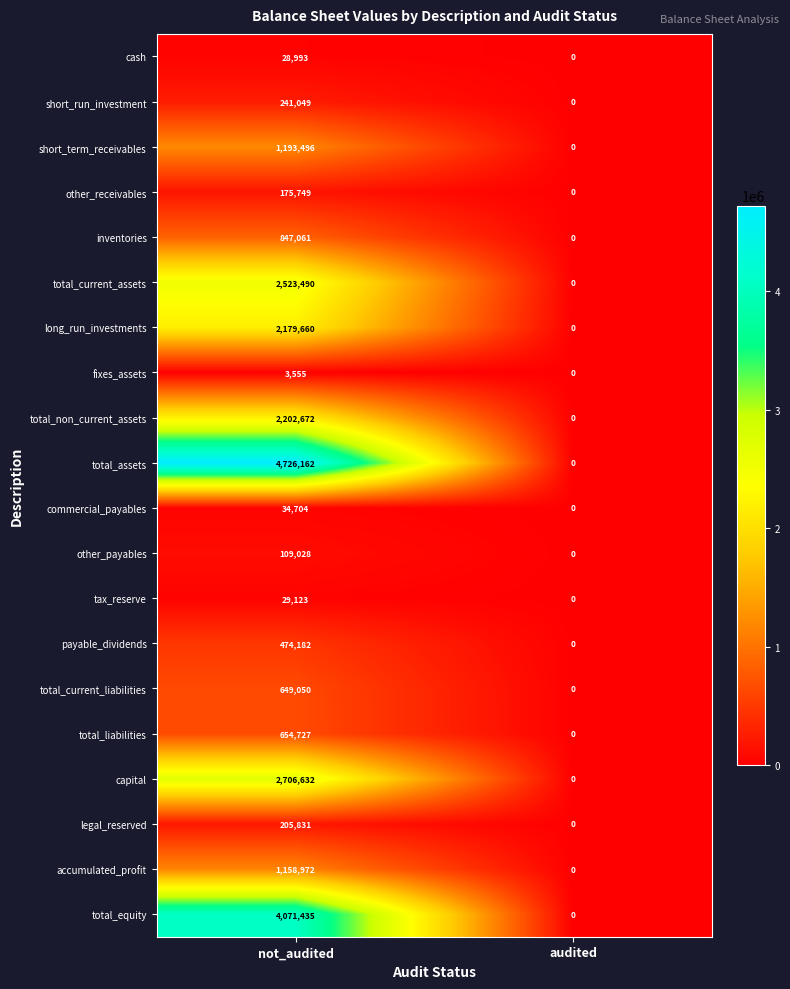

List the labels in order of other_receivables value, smallest first.

audited, not_audited